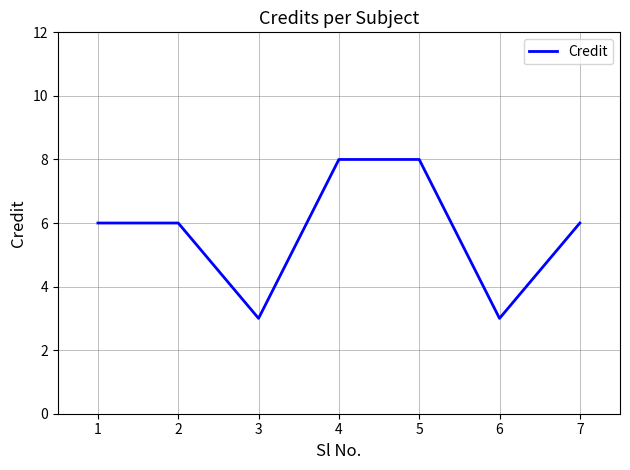

At which category does the data reach its first local valley?

3